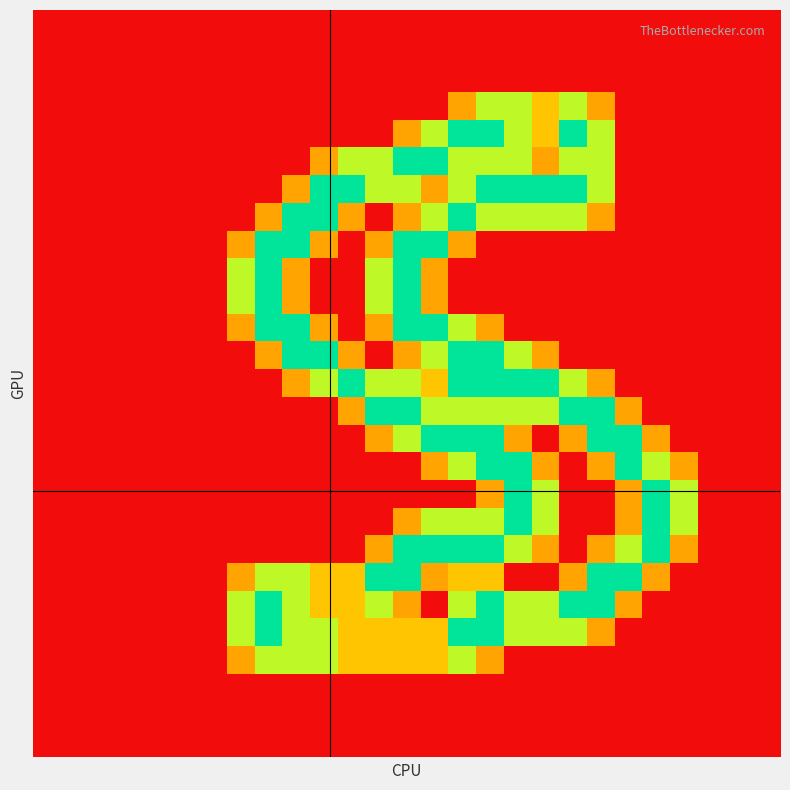

How many data points does each series have?

27